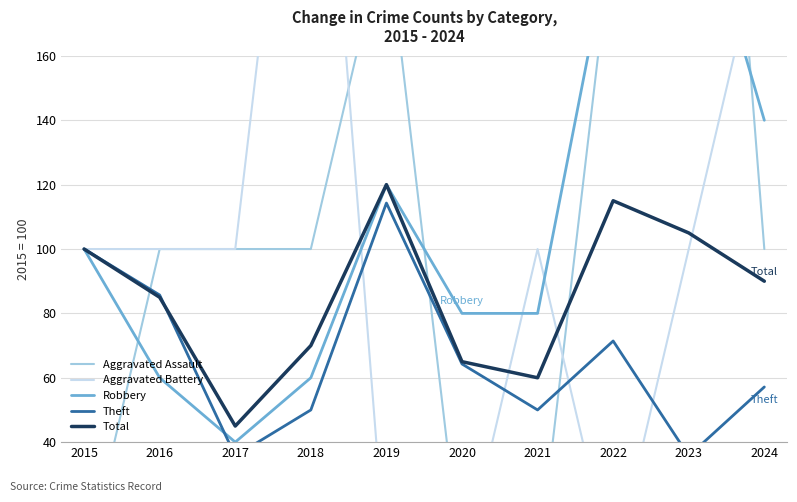

What is the value of the Theft point at the 9th from the left?

35.7